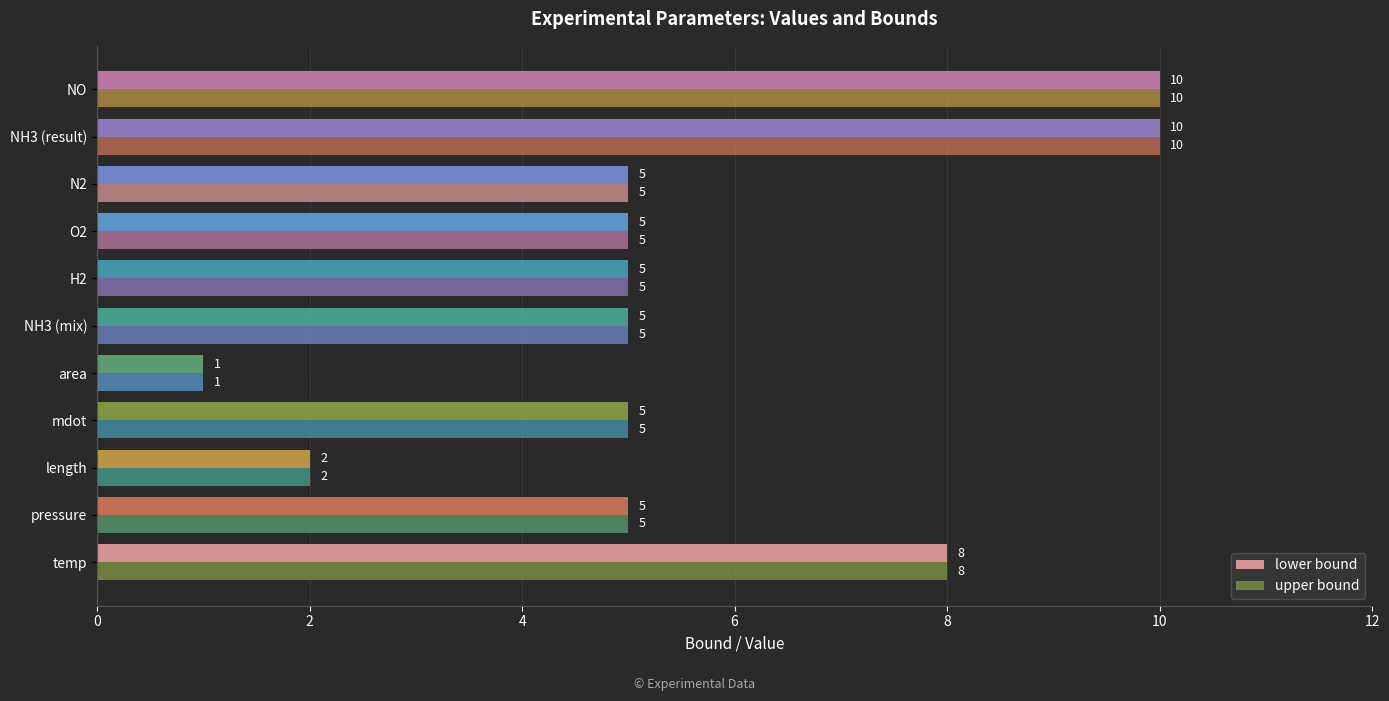

How many data points does each series have?

11